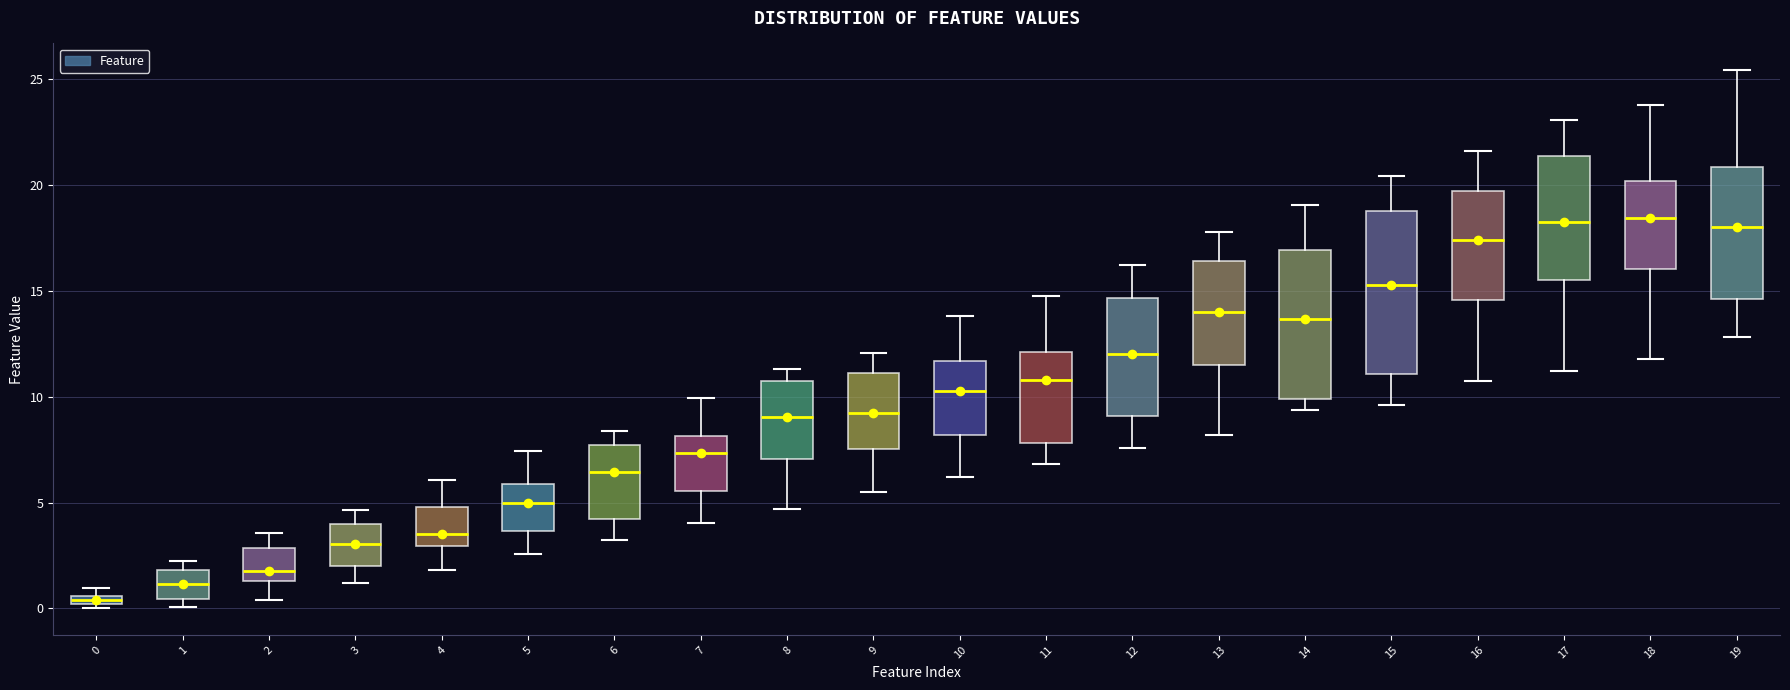

Where does the median line of the box at x = 9 sit on the y-axis? The values are not printed on the chart, so give them approximately, as read against the axis.

9.0